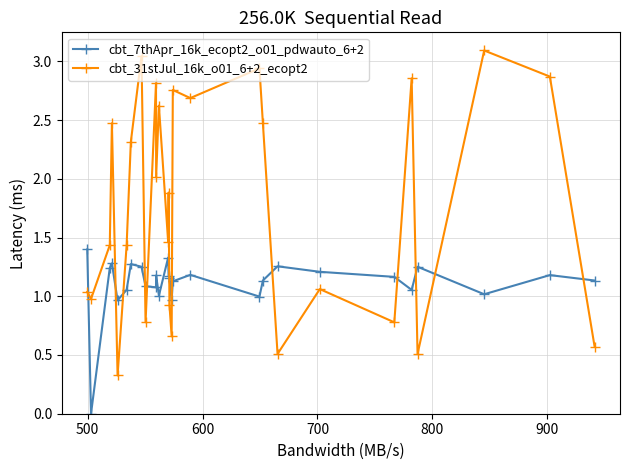

What is the difference between the maximum and second lowest values in the cbt_7thApr_16k_ecopt2_o01_pdwauto_6+2 series?

0.4